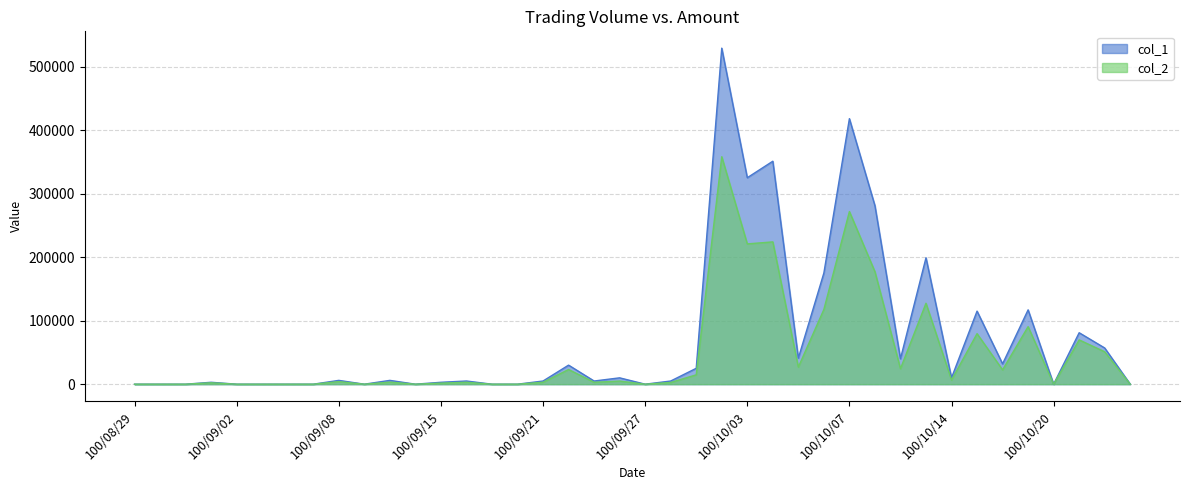

Is the value of col_1 at 100/09/09 greater than the value of col_2 at 100/09/23?

No